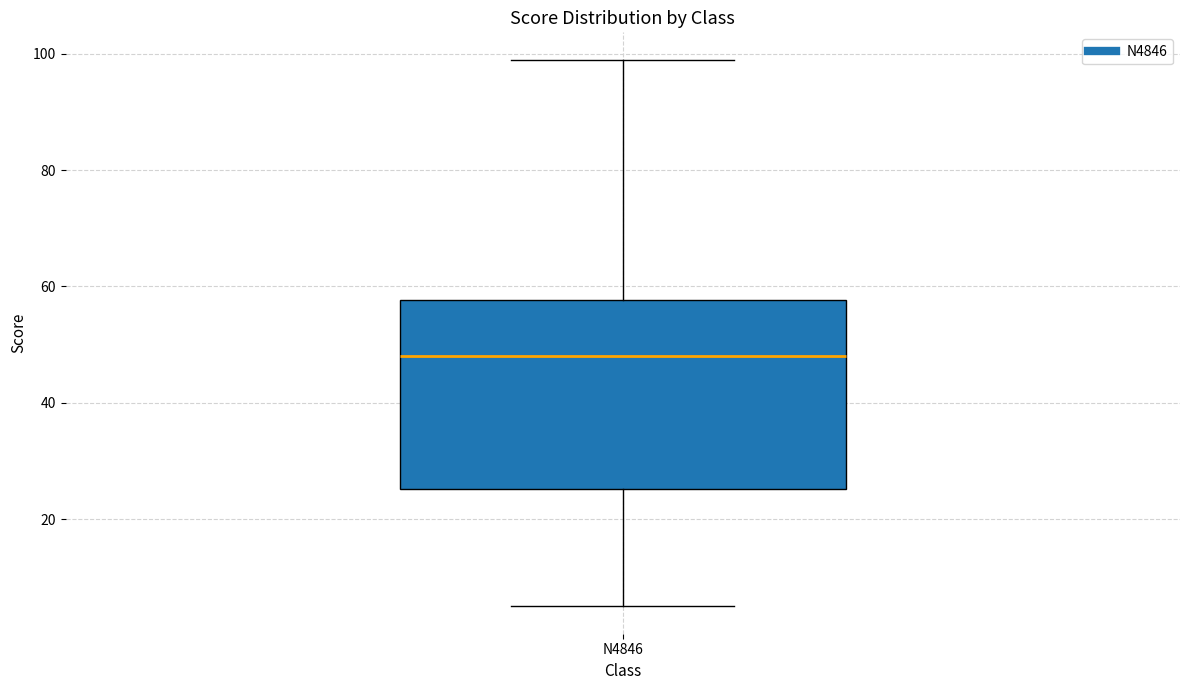

Where does the median line of the box for N4846 sit on the y-axis? The values are not printed on the chart, so give them approximately, as read against the axis.

48